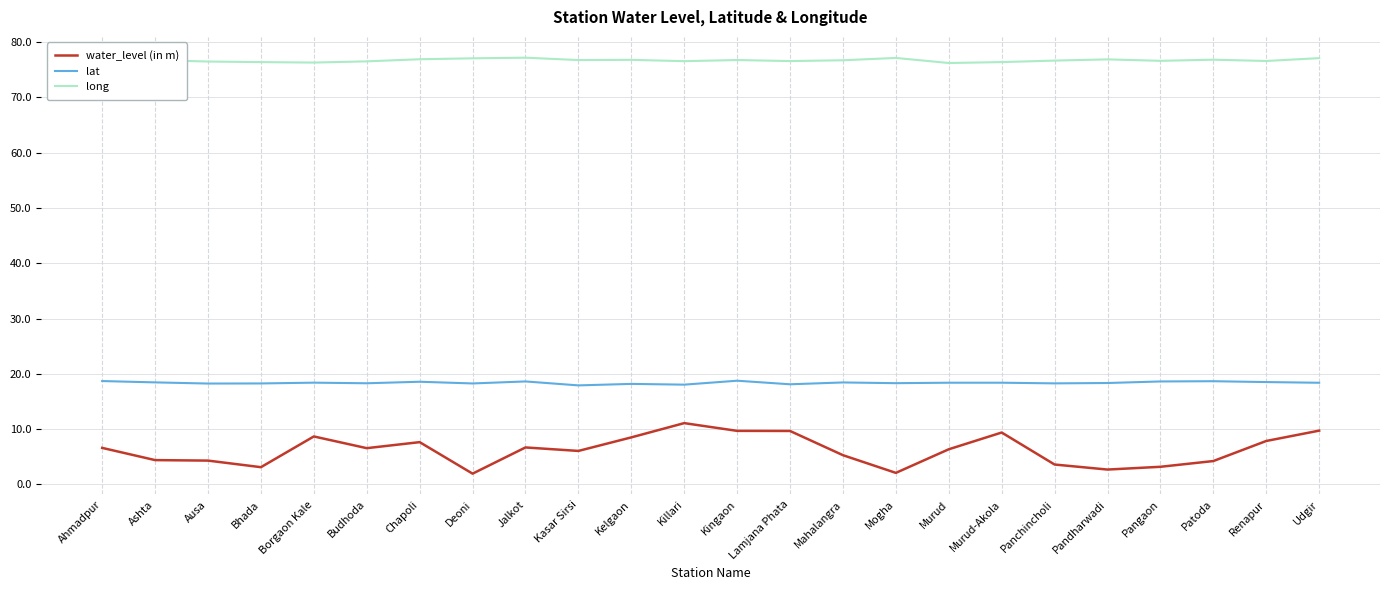

True or false: water_level (in m) and lat intersect in this chart.

False